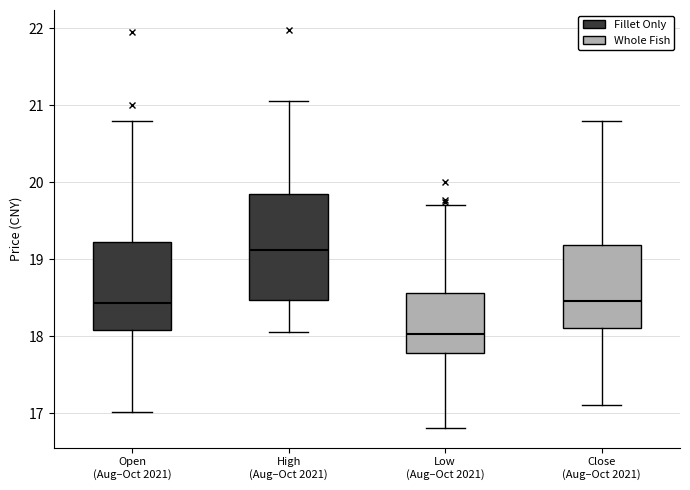

Which box's median line is the lowest?

Low (Aug–Oct 2021)